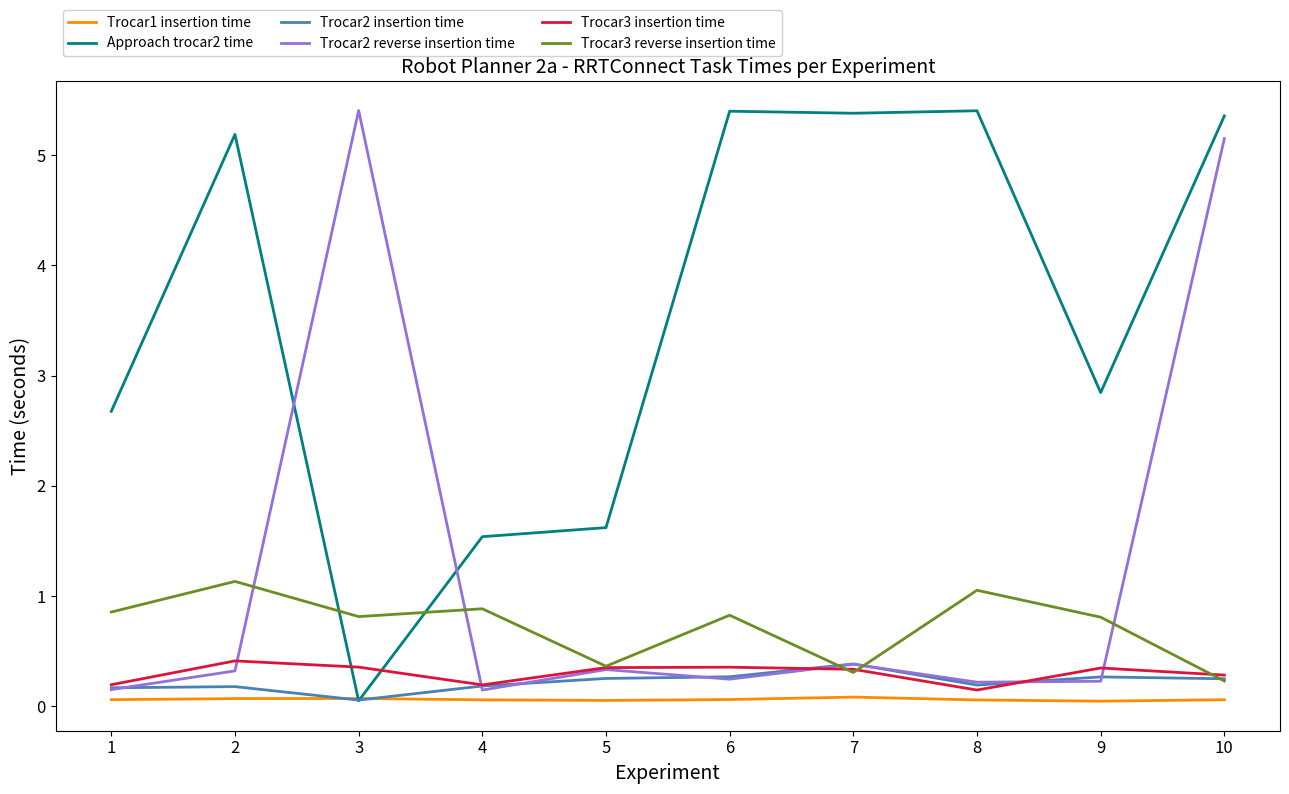

At how many categories does at least one series exceed 2?

8